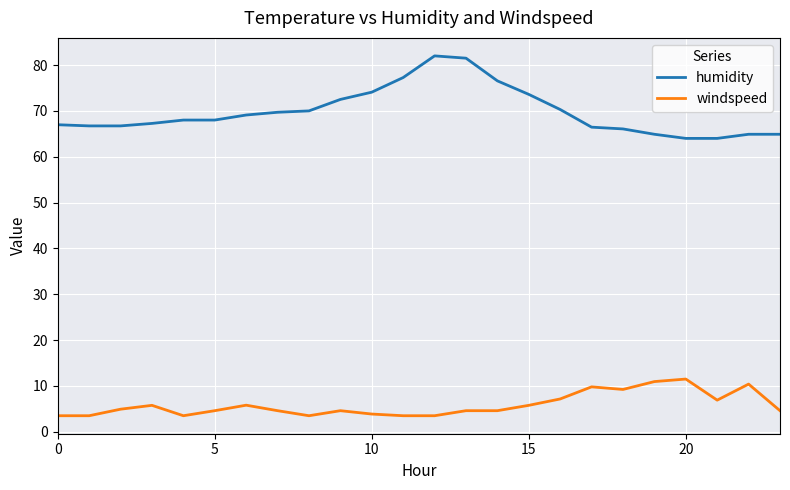

What is the maximum value shown in the chart?

82.0